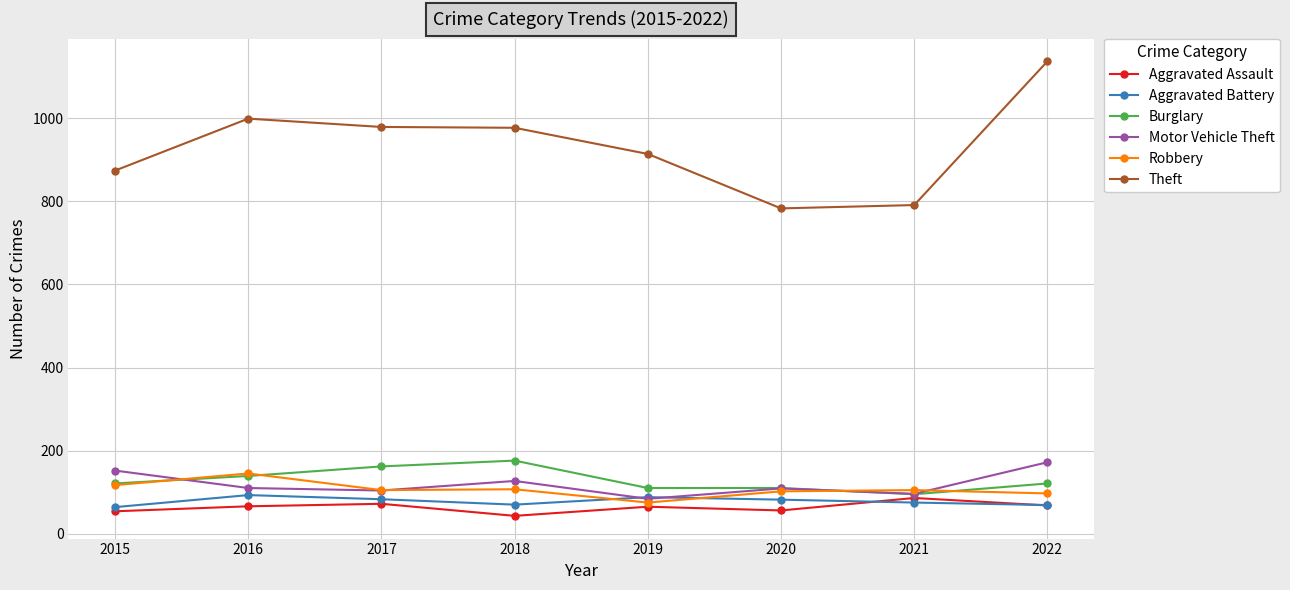

True or false: Motor Vehicle Theft has more than 0 interior local peaks.

True